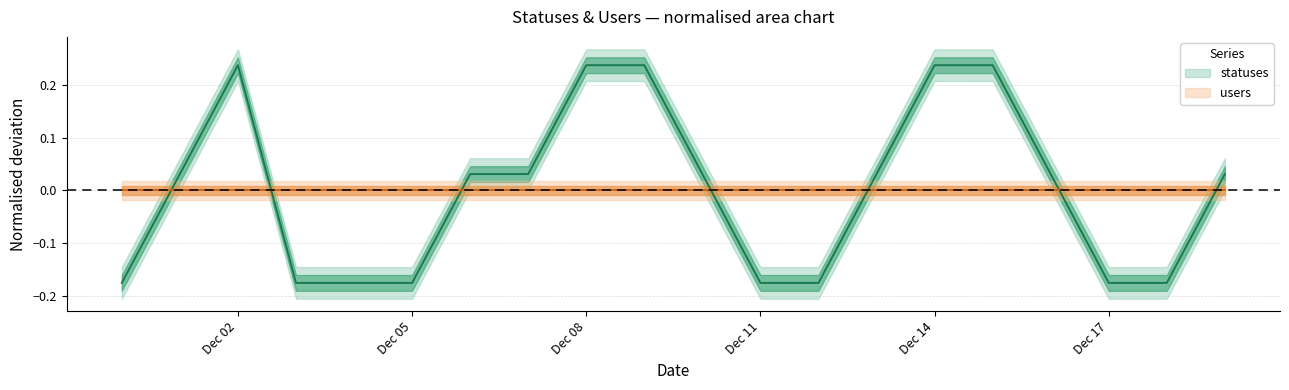

What is the value of the 15th point from the left?

0.2